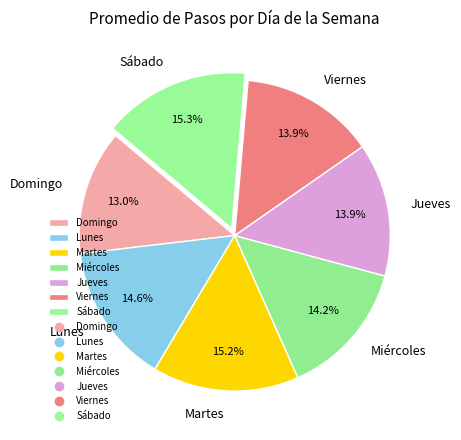

To the nearest percent, what portion does Viernes represent?

14%